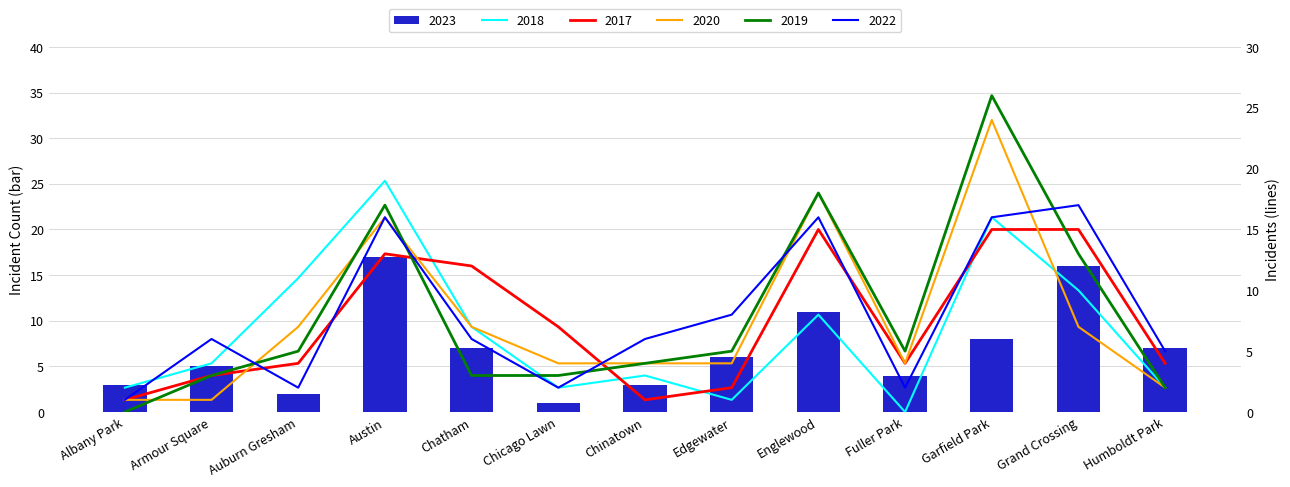

At how many categories does at least one series exceed 8?

6